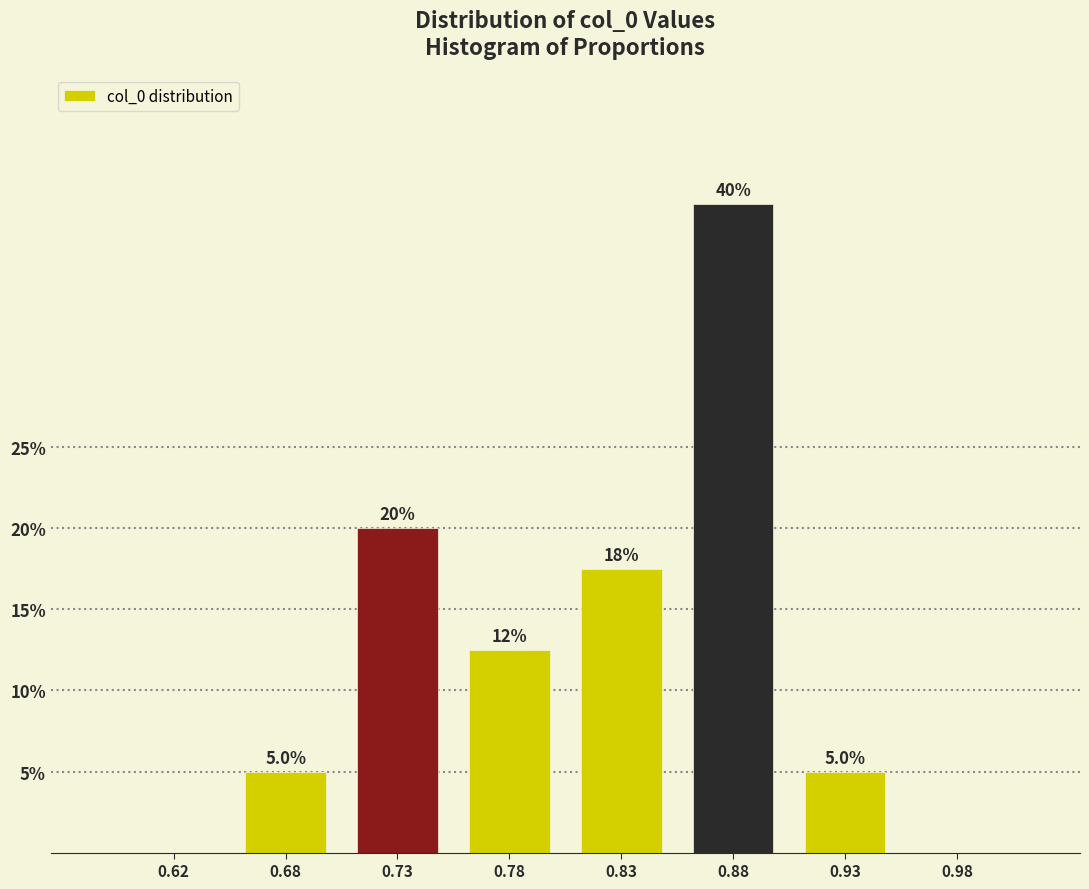

Reading left to right, extract all data points from this chart.

0.62=0.0	0.68=5.0	0.73=20.0	0.78=12.5	0.83=17.5	0.88=40.0	0.93=5.0	0.98=0.0